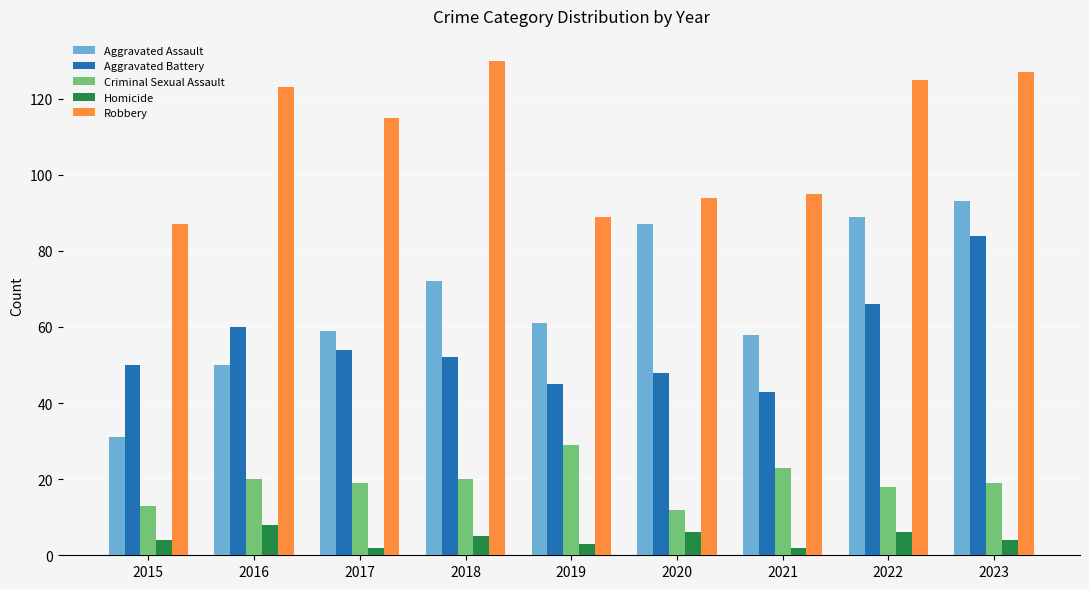

What is the minimum value for Robbery?

87